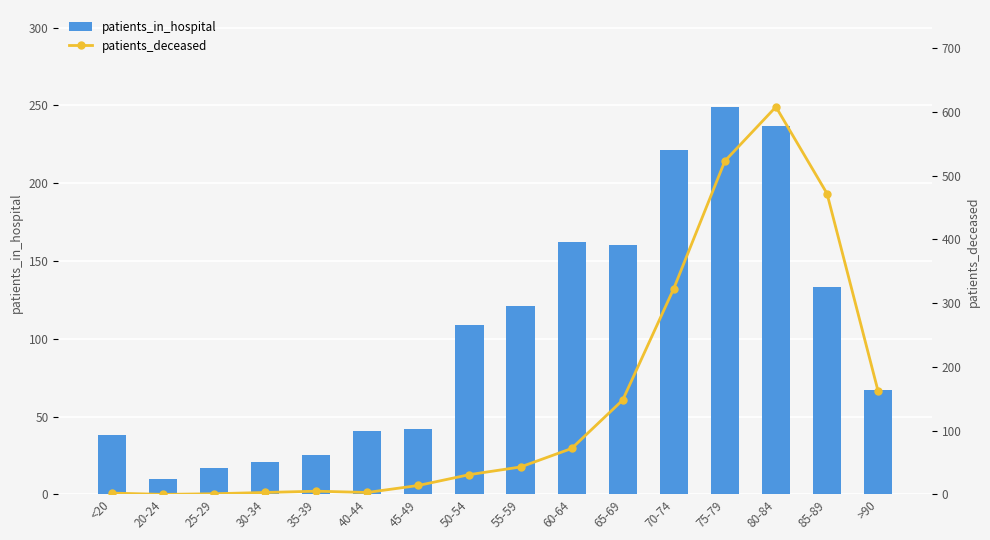

List the series in order of their peak value, lowest first.

patients_in_hospital, patients_deceased